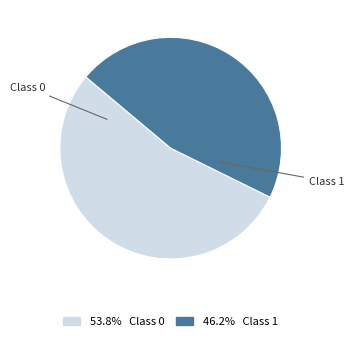

Which category has the smallest portion of the pie?

Class 1